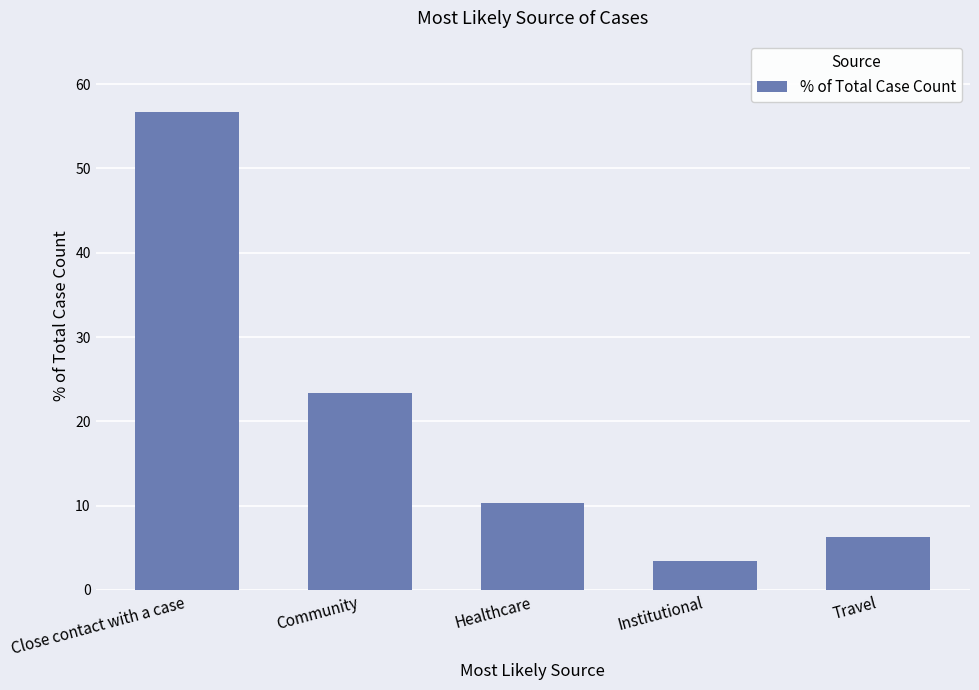

Rank the categories by value from highest to lowest.

Close contact with a case, Community, Healthcare, Travel, Institutional